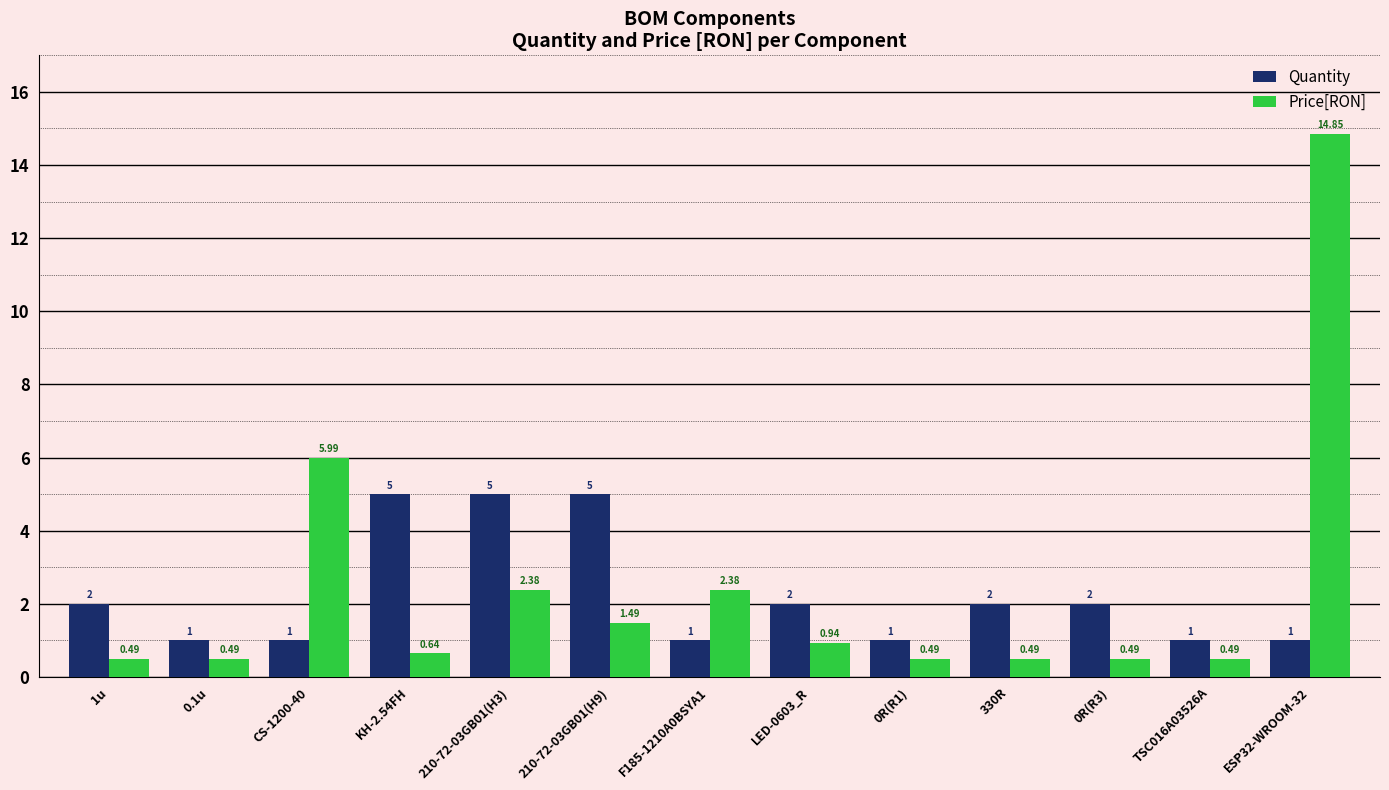

Does the chart contain any negative values?

No